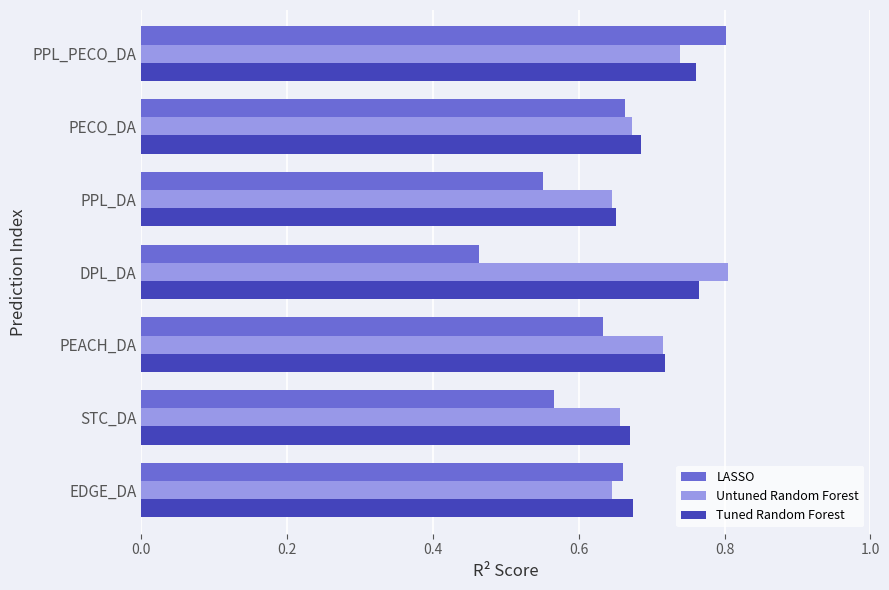

At which label does LASSO reach its peak?

PPL_PECO_DA